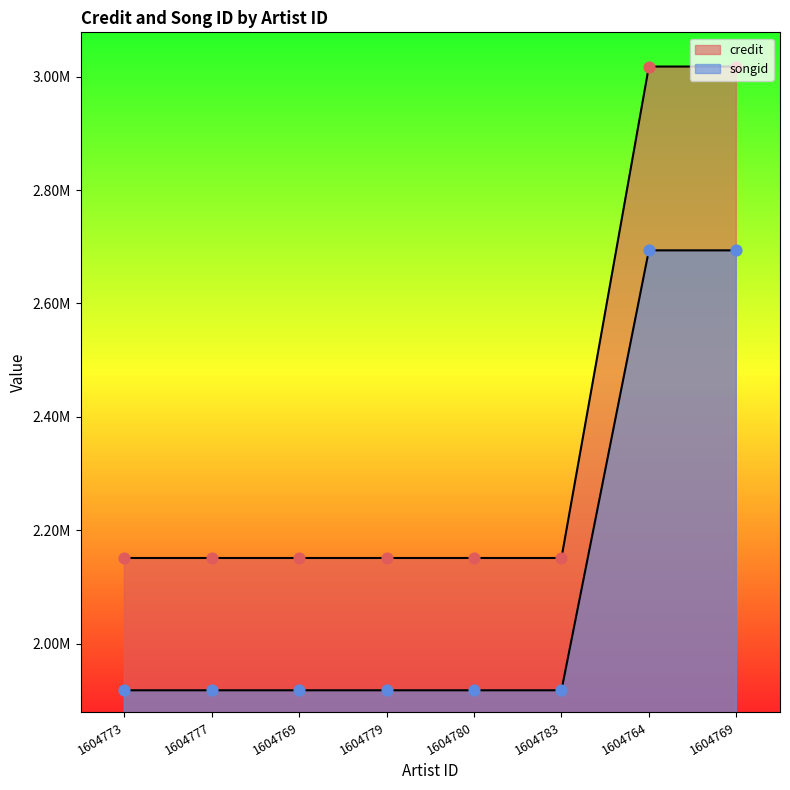

What are all the series names shown in the legend?

credit, songid